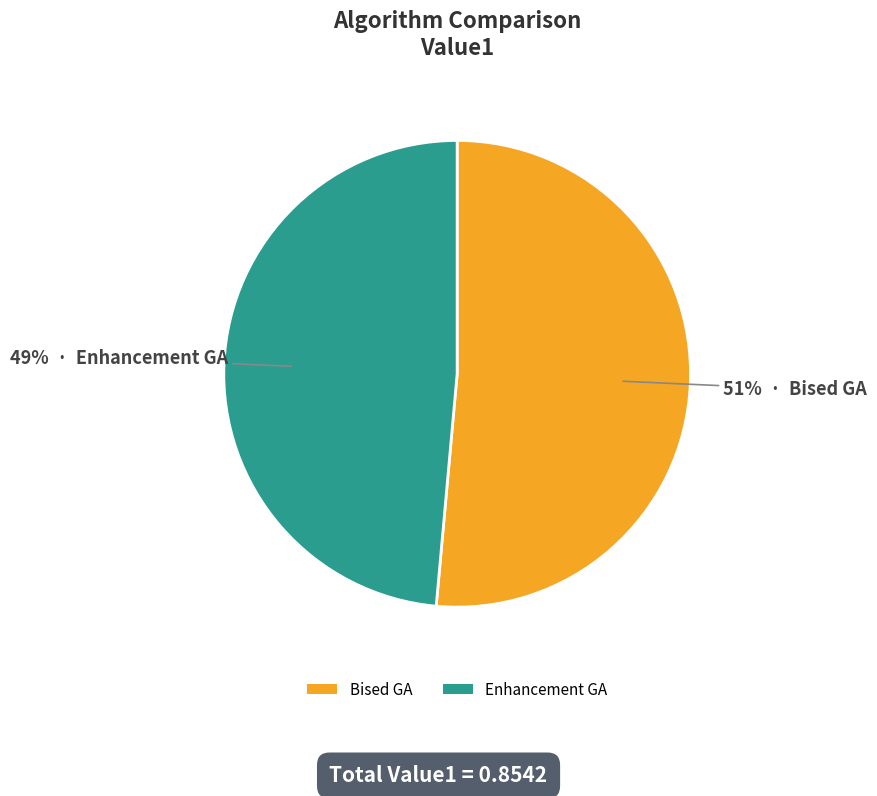

What is the largest slice in the pie chart?

Bised GA